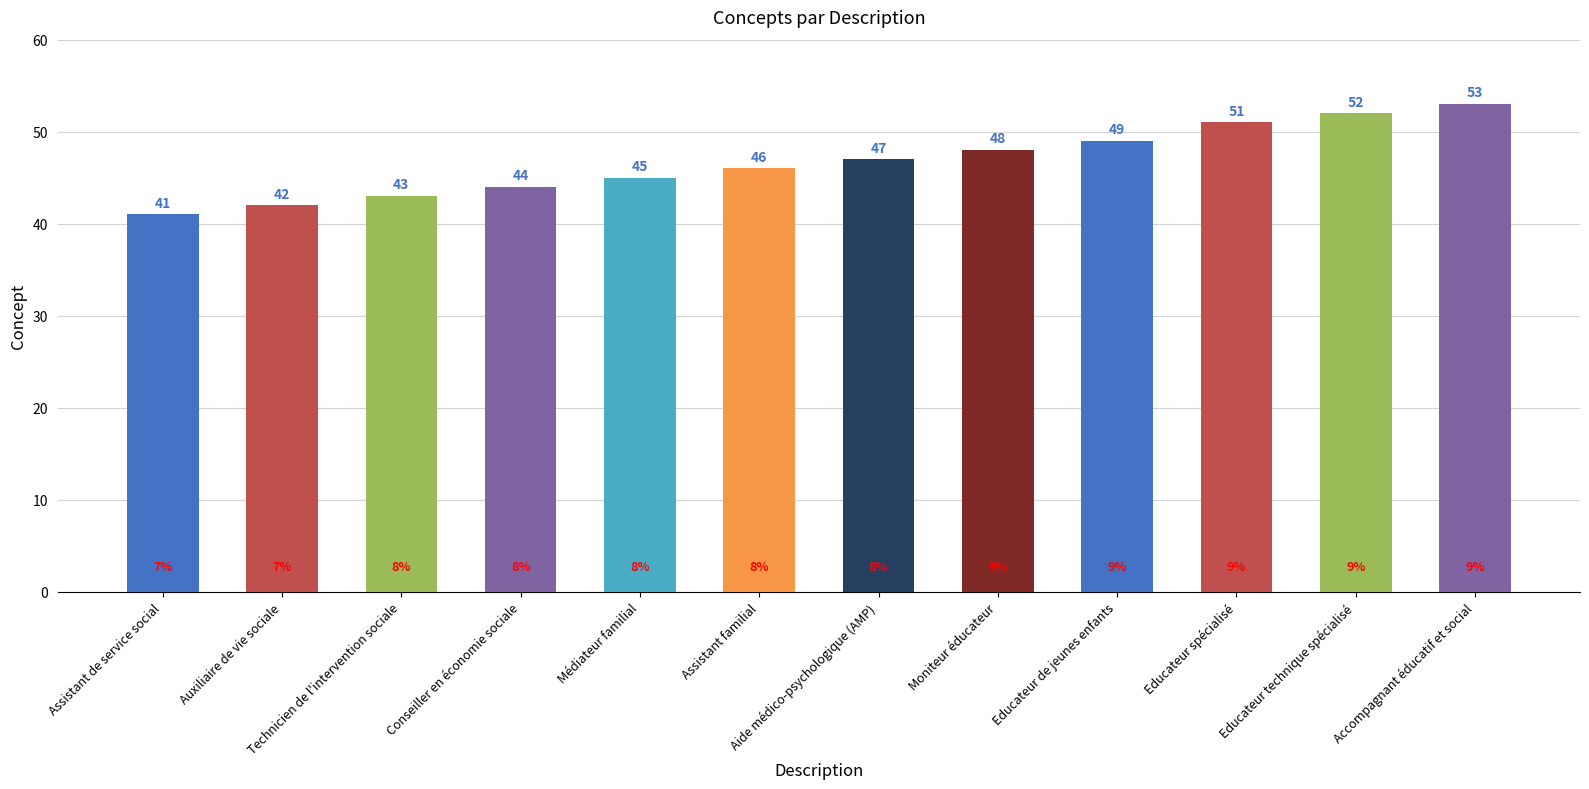

What is the ratio of the value at Moniteur éducateur to the value at Educateur technique spécialisé?

0.9